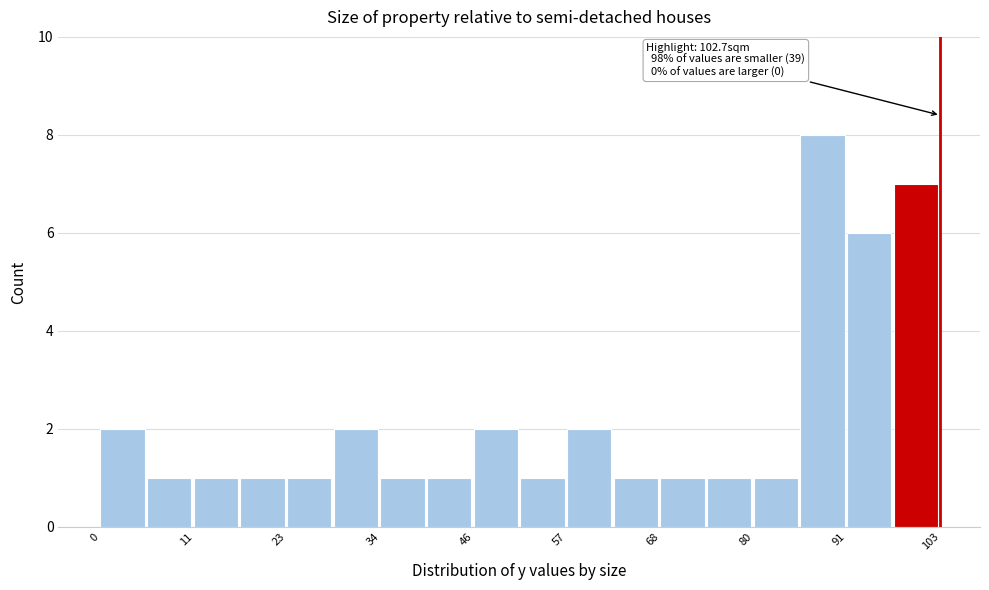

Around what value on the x-axis is the tallest bar? Give the approximate position of its centre, as read against the axis.

88